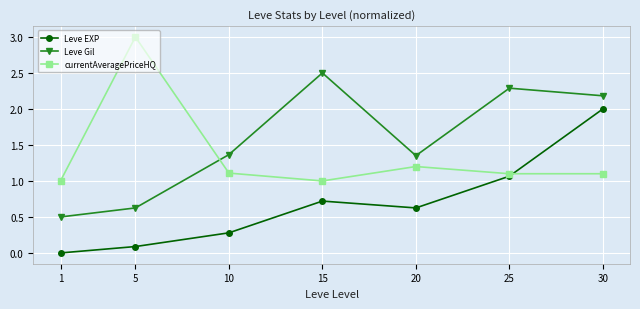

How many data points in Leve EXP are above 0?

6